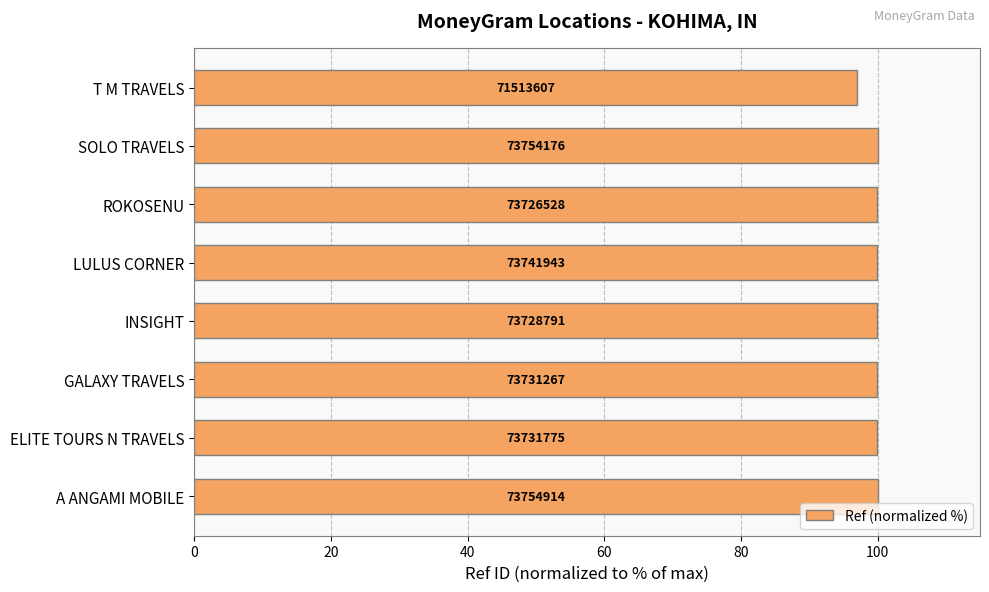

How many bars are there in total?

8